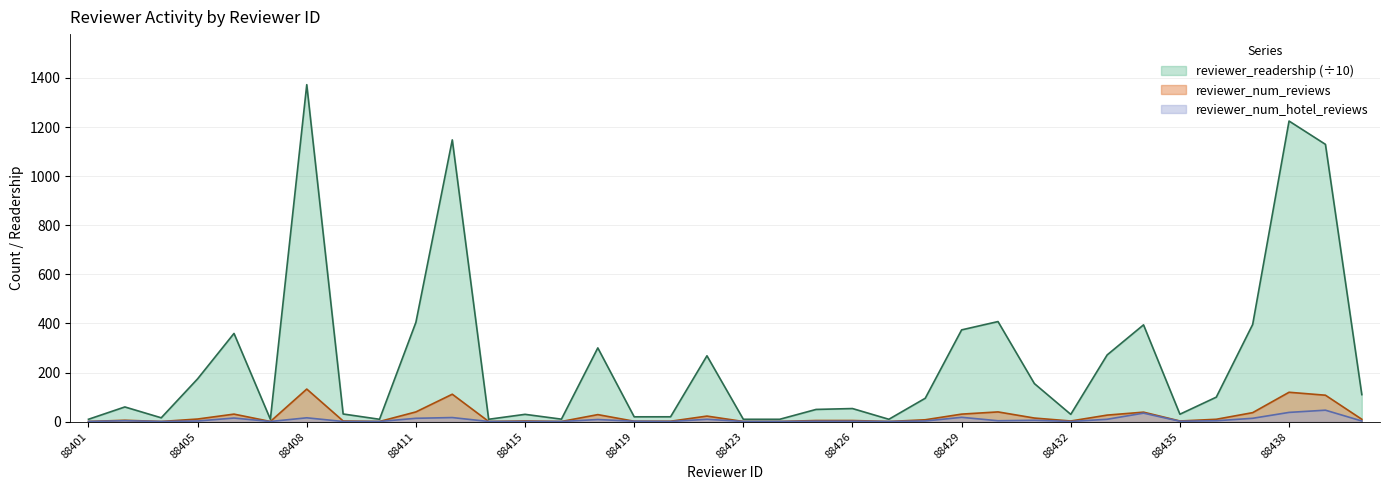

What is the total value across all series at 88440?

123.4